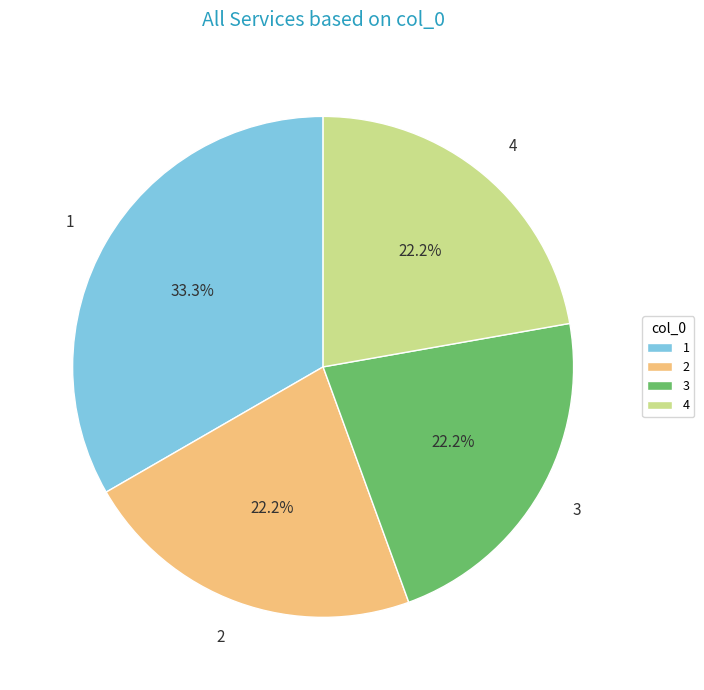

Which slice is the largest?

1